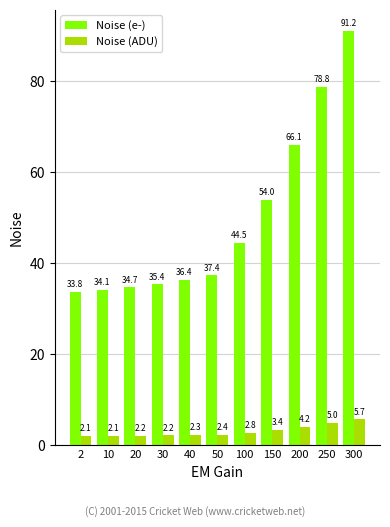

Which series has the widest spread of values?

Noise (e-)